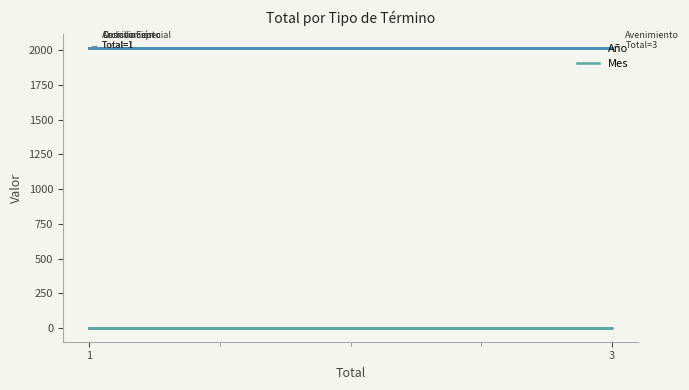

What are all the series names shown in the legend?

Año, Mes